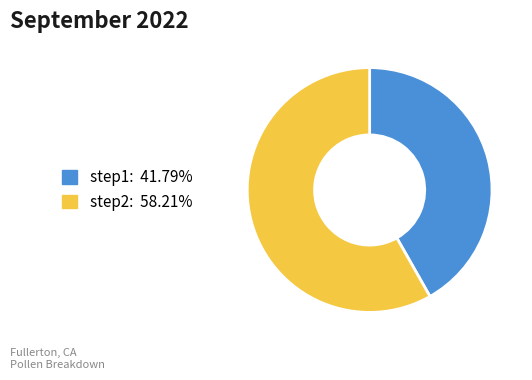

True or false: step1 accounts for 42% of the total.

True